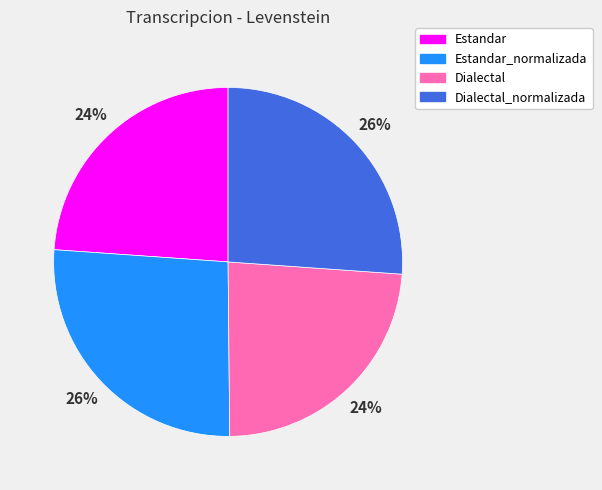

Is there any slice that represents more than half of the pie?

No